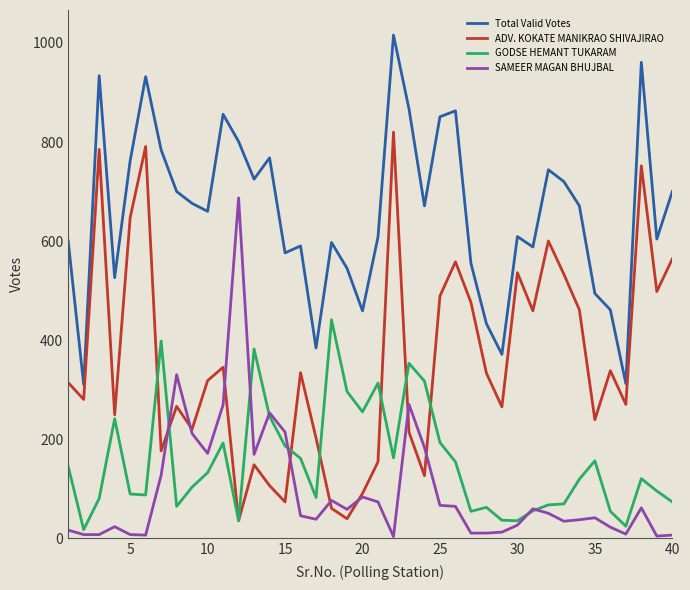

Which series has the largest total across all categories?

Total Valid Votes